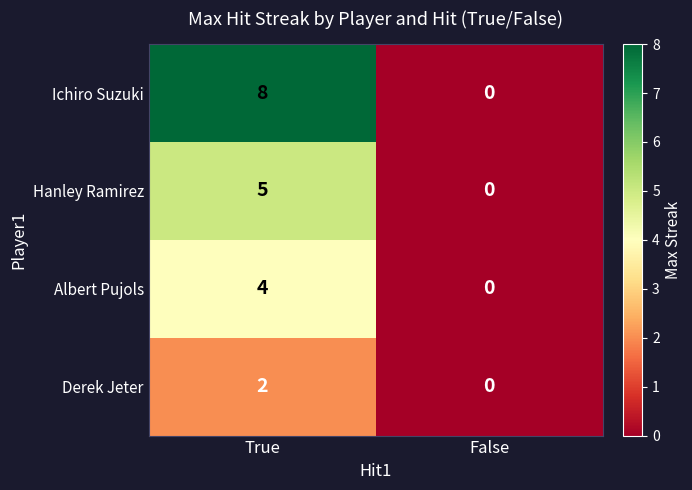

Which series has the largest total across all categories?

Ichiro Suzuki